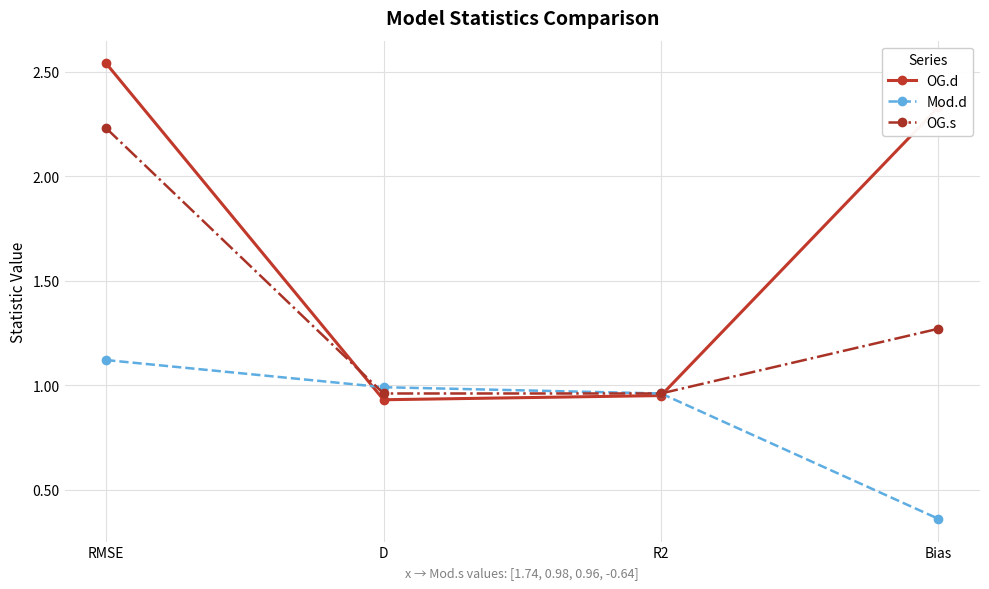

After their last crossing, which series has the higher values: OG.d or OG.s?

OG.d